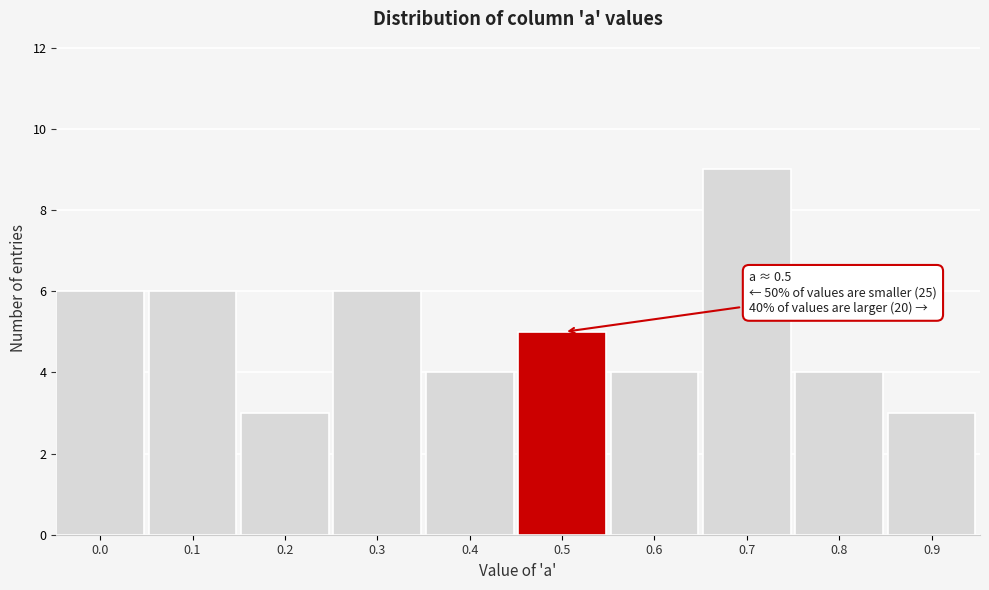

Reading left to right, what are all the values shown in this chart?

0.0=6	0.1=6	0.2=3	0.3=6	0.4=4	0.5=5	0.6=4	0.7=9	0.8=4	0.9=3